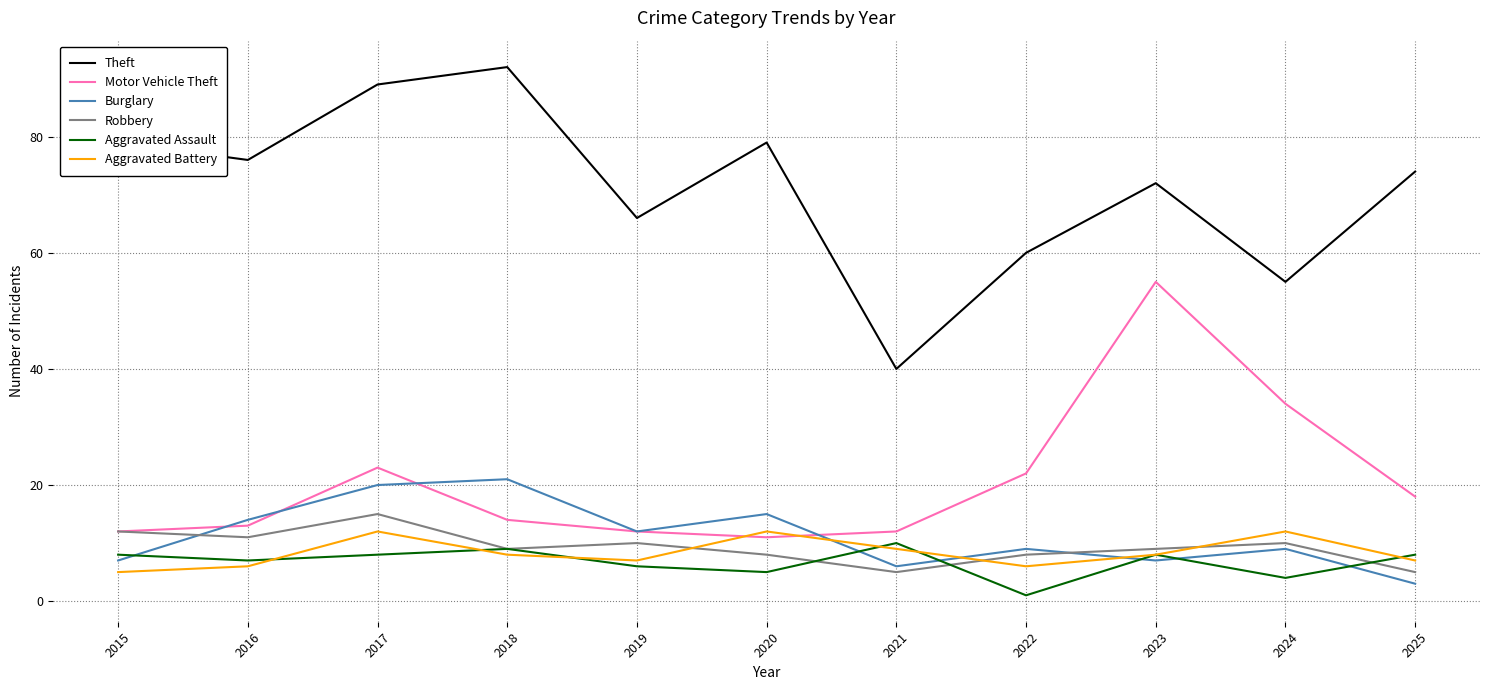

The Robbery series shows 15 at 2017. True or false?

True